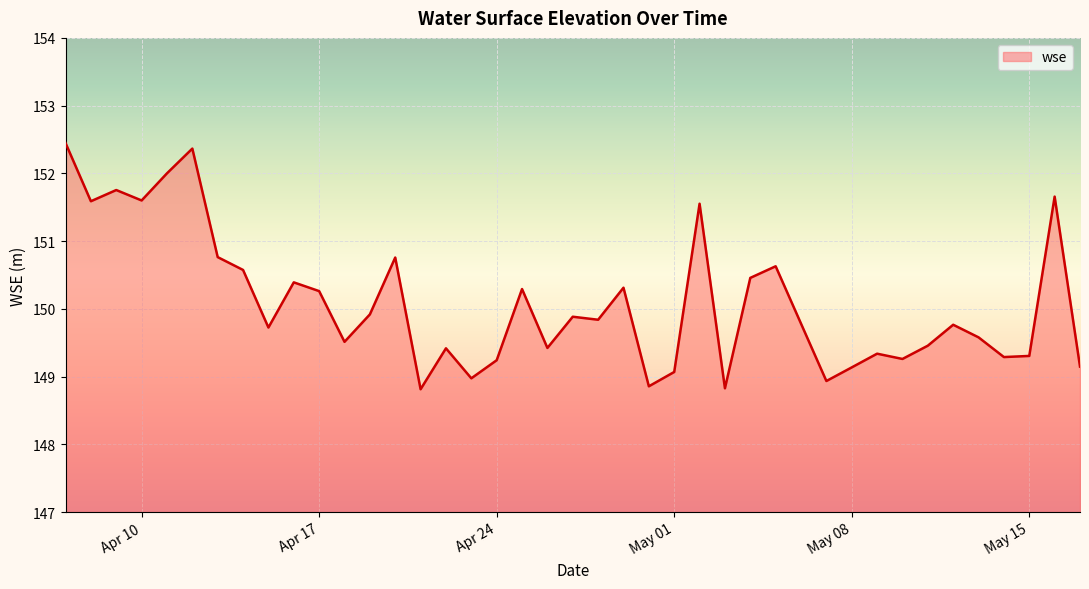

What is the maximum value shown in the chart?

152.4